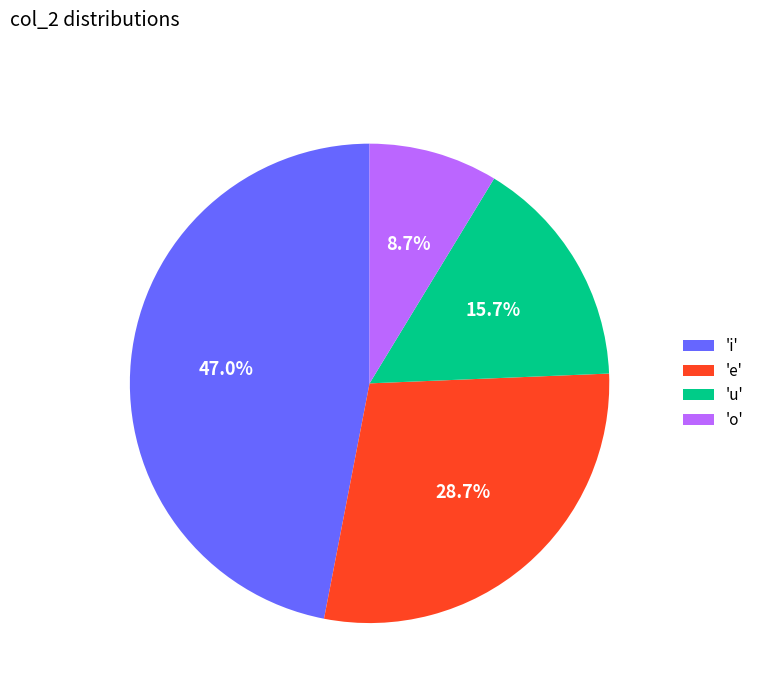

Which category has the biggest portion of the pie?

'i'